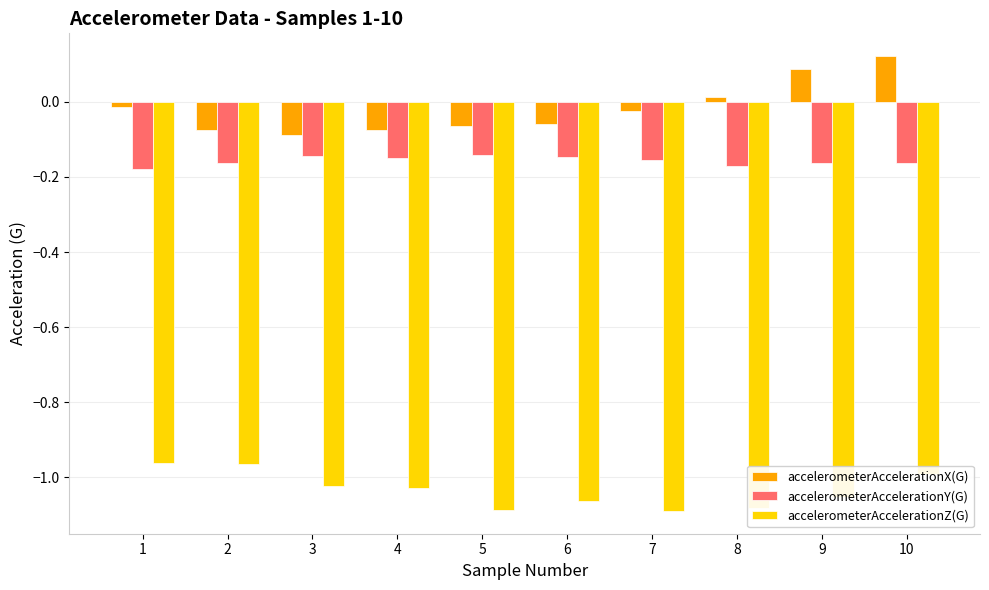

True or false: accelerometerAccelerationZ(G) has a value of -0.6 at 8.

False